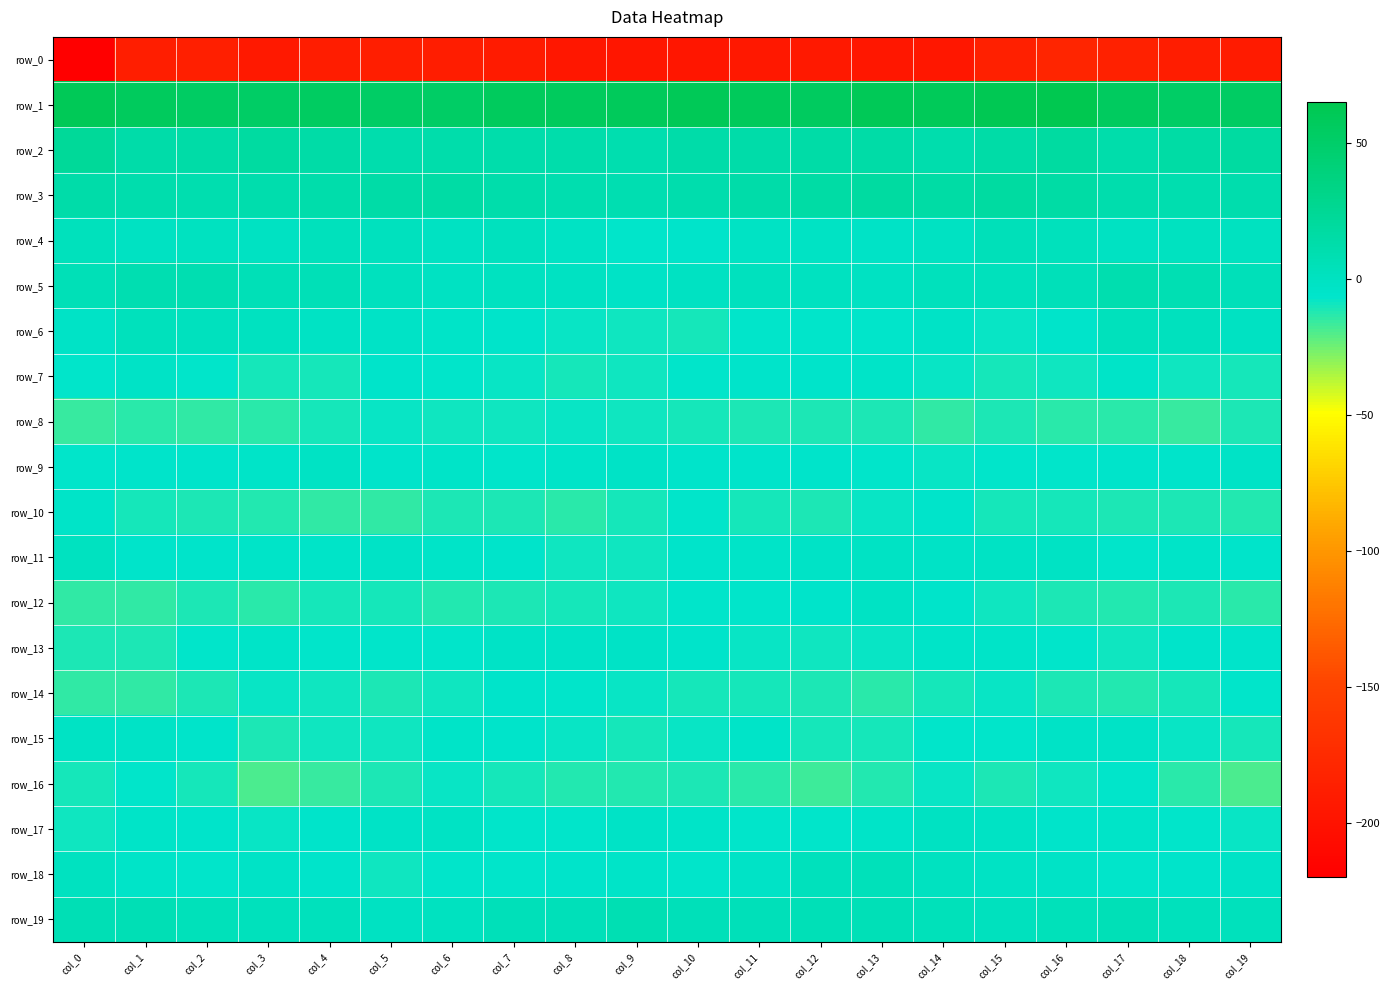

Reading right to left, list all the values displayed in this chart.

row_0: -192.0	-189.9	-185.3	-180.4	-186.2	-194.7	-194.9	-192.7	-193.8	-196.2	-195.8	-195.4	-191.2	-189.5	-188.7	-189.3	-193.2	-187.2	-187.7	-219.5
row_1: 53.7	52.2	55.3	64.1	61.9	58.6	60.0	56.0	57.5	60.2	58.3	56.7	56.3	51.8	52.2	54.7	52.4	53.0	56.1	60.1
row_2: 17.5	15.9	12.7	18.0	13.9	10.6	14.1	14.0	13.5	12.9	10.4	12.7	12.3	12.0	10.7	14.6	17.8	14.2	13.3	22.2
row_3: 10.9	10.3	10.9	15.1	17.8	15.9	18.1	15.4	13.6	11.6	9.2	10.0	12.2	15.8	14.2	11.8	10.5	10.1	11.0	13.2
row_4: -0.5	0.1	-1.3	2.6	4.3	-0.7	-3.1	-2.8	-1.9	-6.1	-7.2	-2.4	0.9	-1.6	0.5	2.3	-0.7	-0.6	-1.0	2.5
row_5: 4.4	7.3	9.4	3.8	2.6	1.9	-1.0	-0.1	0.5	-1.5	-3.9	-1.8	-0.6	-1.7	1.5	4.9	5.0	8.8	8.3	4.9
row_6: -1.4	0.5	1.9	-5.2	-8.4	-3.3	-6.6	-6.9	-7.1	-9.8	-9.5	-7.4	-5.7	-5.1	-3.5	-2.8	-0.3	1.0	1.7	-3.5
row_7: -9.9	-8.6	-4.3	-9.1	-9.9	-7.9	-4.7	-5.4	-6.2	-6.9	-8.8	-10.5	-8.0	-6.3	-5.9	-10.0	-9.8	-7.0	-3.3	-7.1
row_8: -11.0	-15.2	-13.6	-13.5	-11.2	-15.1	-11.7	-11.2	-11.1	-10.3	-9.4	-7.7	-9.1	-9.0	-8.2	-9.7	-13.3	-15.0	-13.2	-15.8
row_9: -3.5	-6.0	-5.9	-7.1	-6.7	-7.9	-6.9	-6.2	-5.4	-5.6	-3.9	-5.1	-7.3	-4.9	-5.4	-2.9	-5.0	-6.0	-5.7	-6.7
row_10: -12.9	-10.8	-11.0	-9.7	-9.6	-6.2	-7.6	-11.3	-10.6	-7.0	-10.3	-13.7	-11.8	-11.5	-14.1	-14.1	-12.0	-10.8	-9.6	-4.1
row_11: -5.3	-4.8	-7.3	-2.7	-2.1	-3.2	-1.8	-3.0	-4.1	-5.6	-8.8	-8.8	-5.2	-4.8	-3.2	-4.6	-4.9	-6.0	-6.0	-0.1
row_12: -13.4	-11.6	-12.9	-11.8	-9.5	-5.6	-2.6	-5.3	-7.1	-7.1	-9.3	-10.3	-11.6	-12.3	-10.3	-10.3	-13.5	-11.1	-14.4	-14.8
row_13: -5.6	-5.9	-9.3	-7.1	-4.3	-4.1	-7.5	-9.2	-7.9	-5.7	-3.8	-3.6	-3.6	-6.8	-7.2	-7.0	-4.9	-7.1	-10.7	-11.8
row_14: -6.6	-9.9	-12.9	-10.8	-8.5	-10.4	-13.1	-11.4	-10.5	-10.4	-8.4	-6.9	-5.3	-9.3	-11.7	-8.6	-7.6	-11.0	-14.6	-15.0
row_15: -10.3	-8.2	-3.8	-3.5	-6.9	-6.9	-10.6	-9.8	-4.3	-8.0	-10.5	-8.4	-5.4	-4.8	-8.7	-9.6	-11.1	-5.8	-3.8	-2.3
row_16: -19.2	-13.4	-7.0	-8.9	-11.0	-8.4	-12.0	-17.1	-13.2	-10.9	-12.2	-12.2	-9.9	-8.3	-11.3	-16.0	-19.0	-10.0	-7.1	-9.9
row_17: -7.6	-6.6	-4.0	-5.4	-2.5	-1.7	-4.1	-7.1	-7.3	-4.5	-3.3	-6.3	-6.9	-2.8	-3.1	-5.5	-7.5	-5.8	-4.3	-9.2
row_18: -4.0	-6.0	-7.0	-3.3	-1.9	0.1	3.3	1.6	-3.1	-7.3	-4.6	-5.5	-7.1	-7.1	-8.5	-5.9	-3.9	-7.3	-4.9	0.3
row_19: 2.5	2.0	5.7	3.3	1.3	3.3	5.6	5.3	4.8	4.2	7.9	4.8	3.9	-0.5	-1.8	2.5	1.7	3.2	7.0	6.2